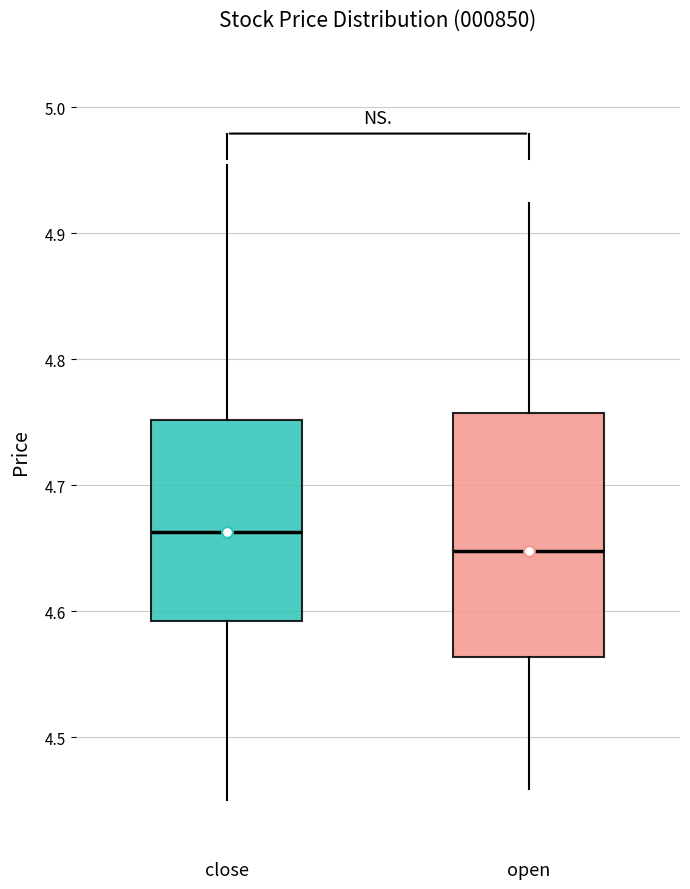

Which box has the lowest median line?

open